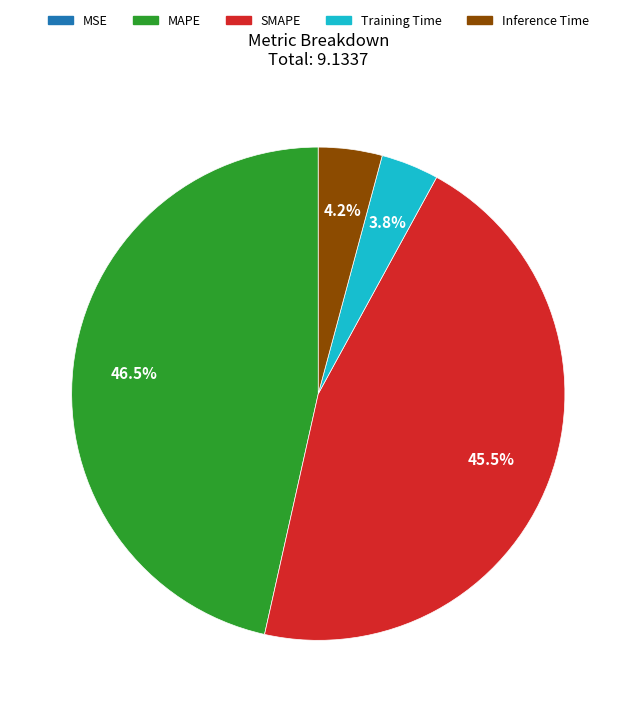

Do Training Time and Inference Time together represent more than half of the pie?

No